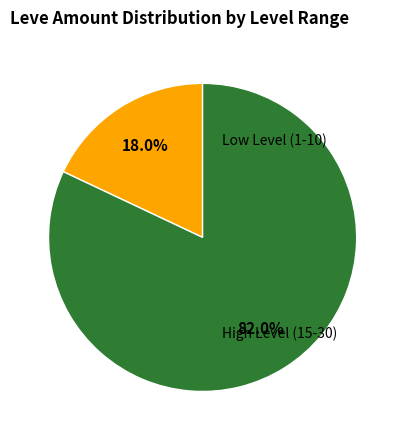

Does any single category account for the majority?

Yes